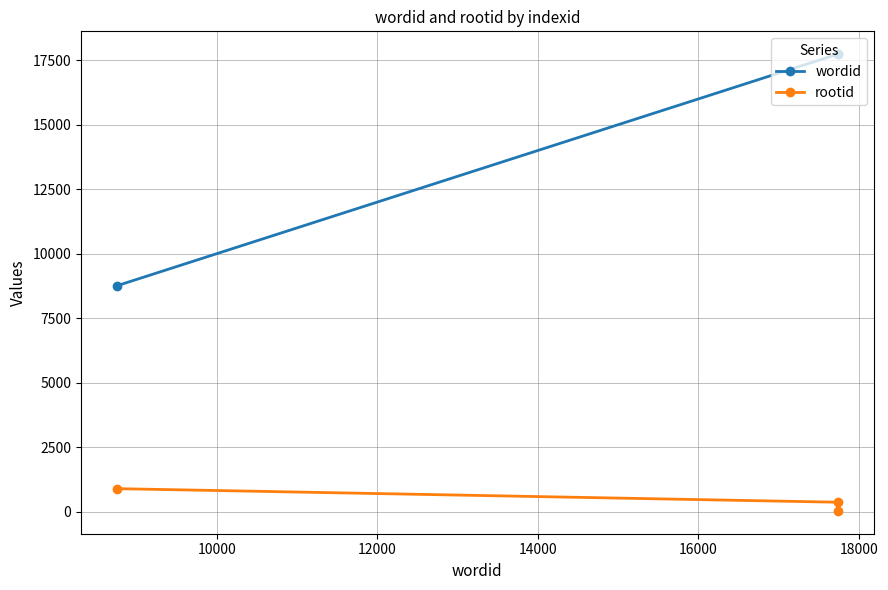

How many data points in rootid are less than 365?

1